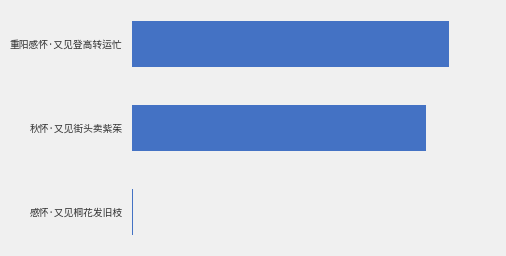

What is the minimum value shown in the chart?

222